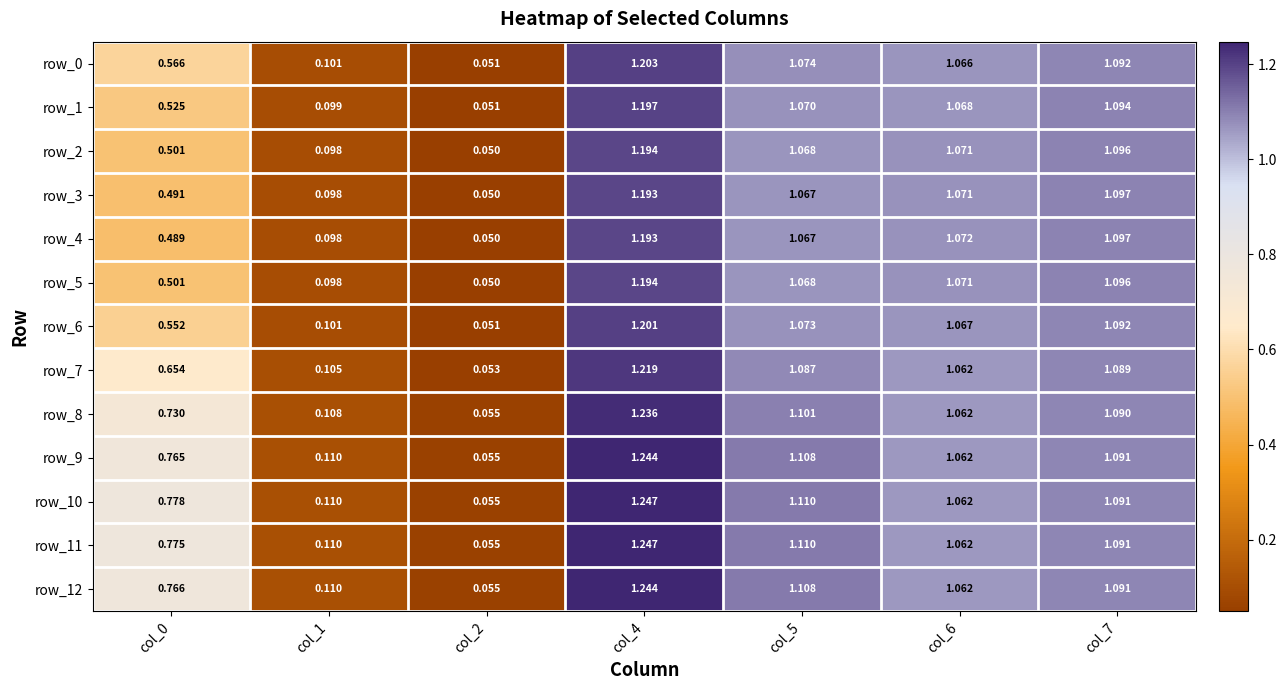

What is the sum of all row_7 values?

5.3